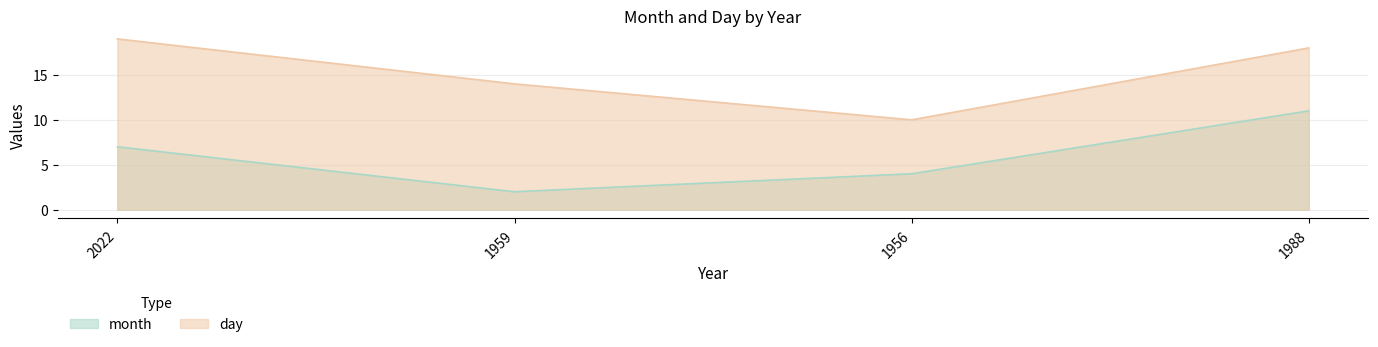

What is the minimum value shown in the chart?

2